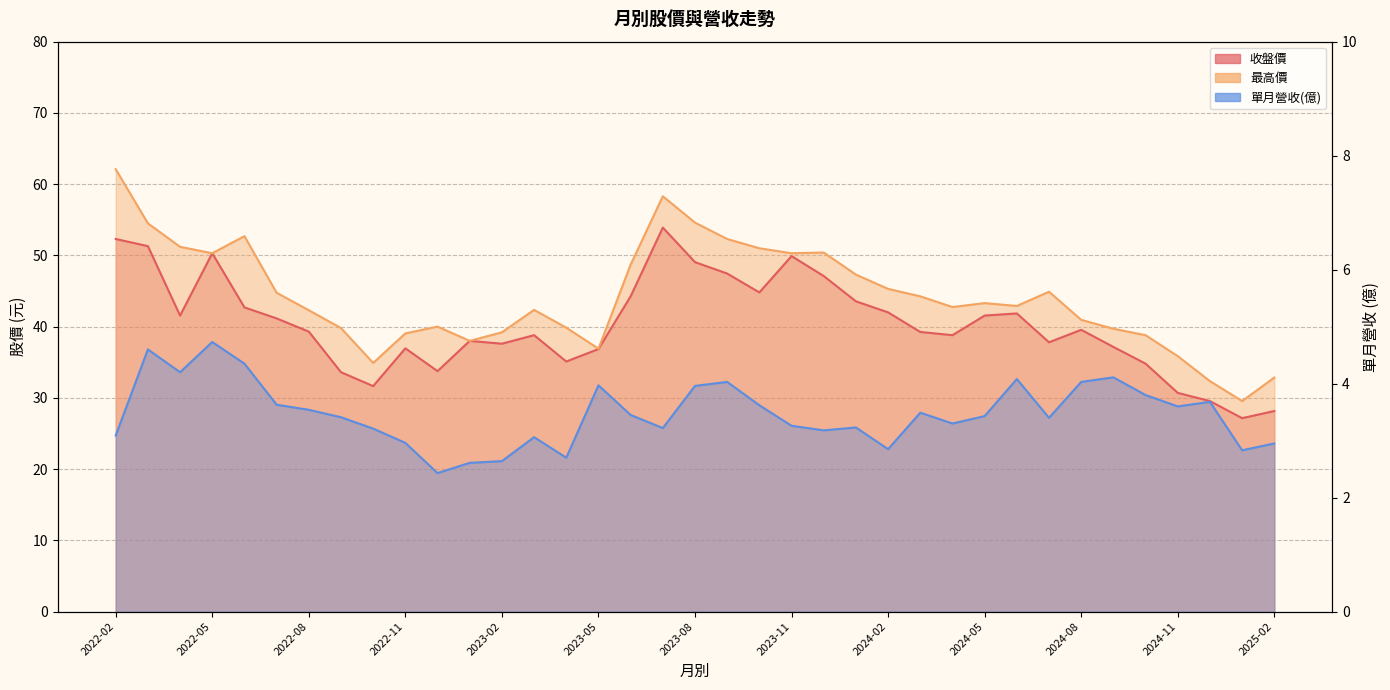

True or false: 最高價 has a value of 44.9 at 2024-07.

True